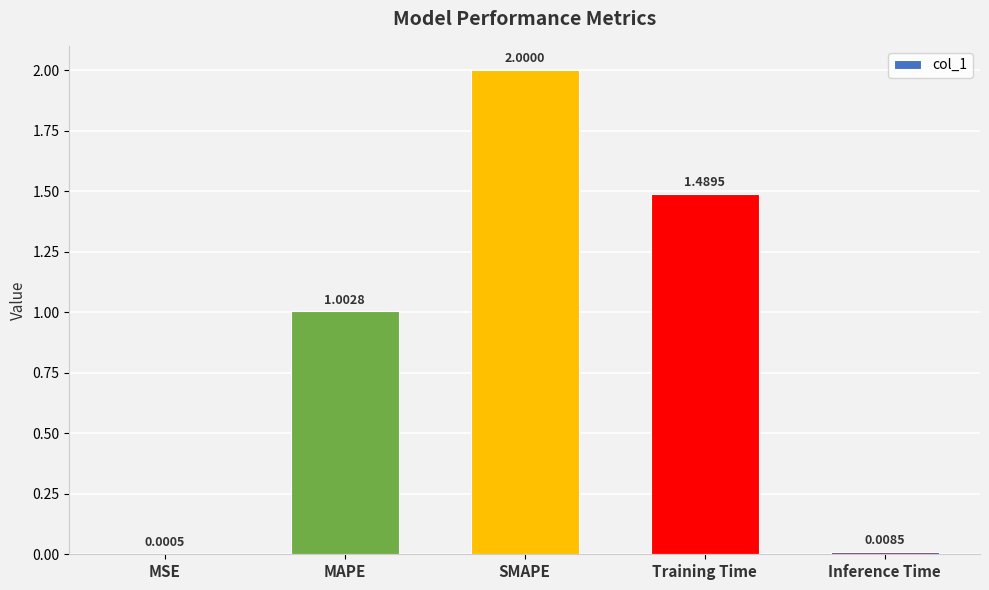

Count the number of data series in this chart.

1